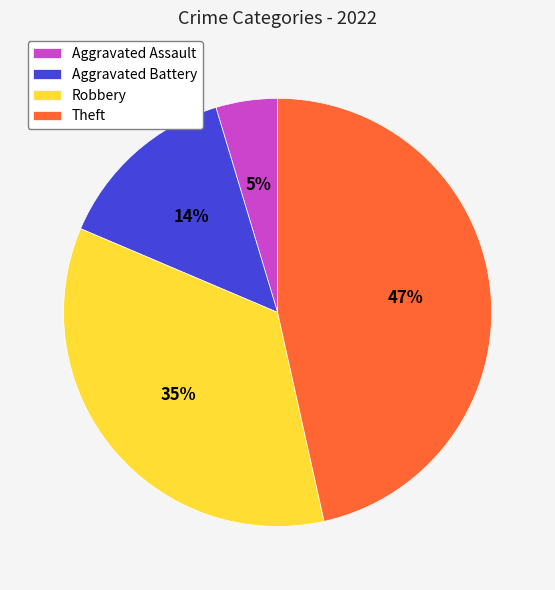

Which category has the smallest portion of the pie?

Aggravated Assault